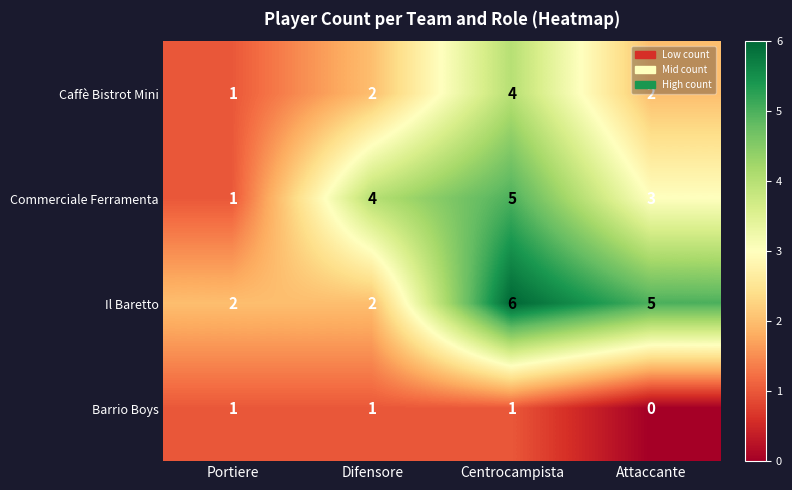

What is the maximum value shown in the chart?

6